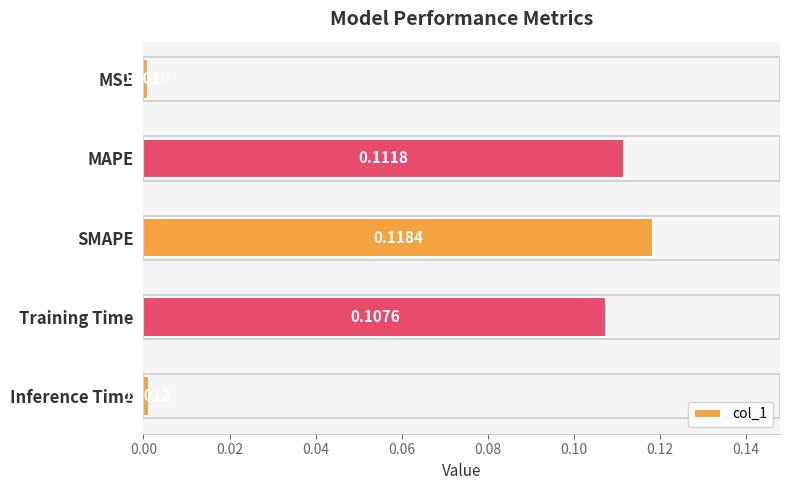

List the labels in order of value, smallest first.

MSE, Inference Time, Training Time, MAPE, SMAPE